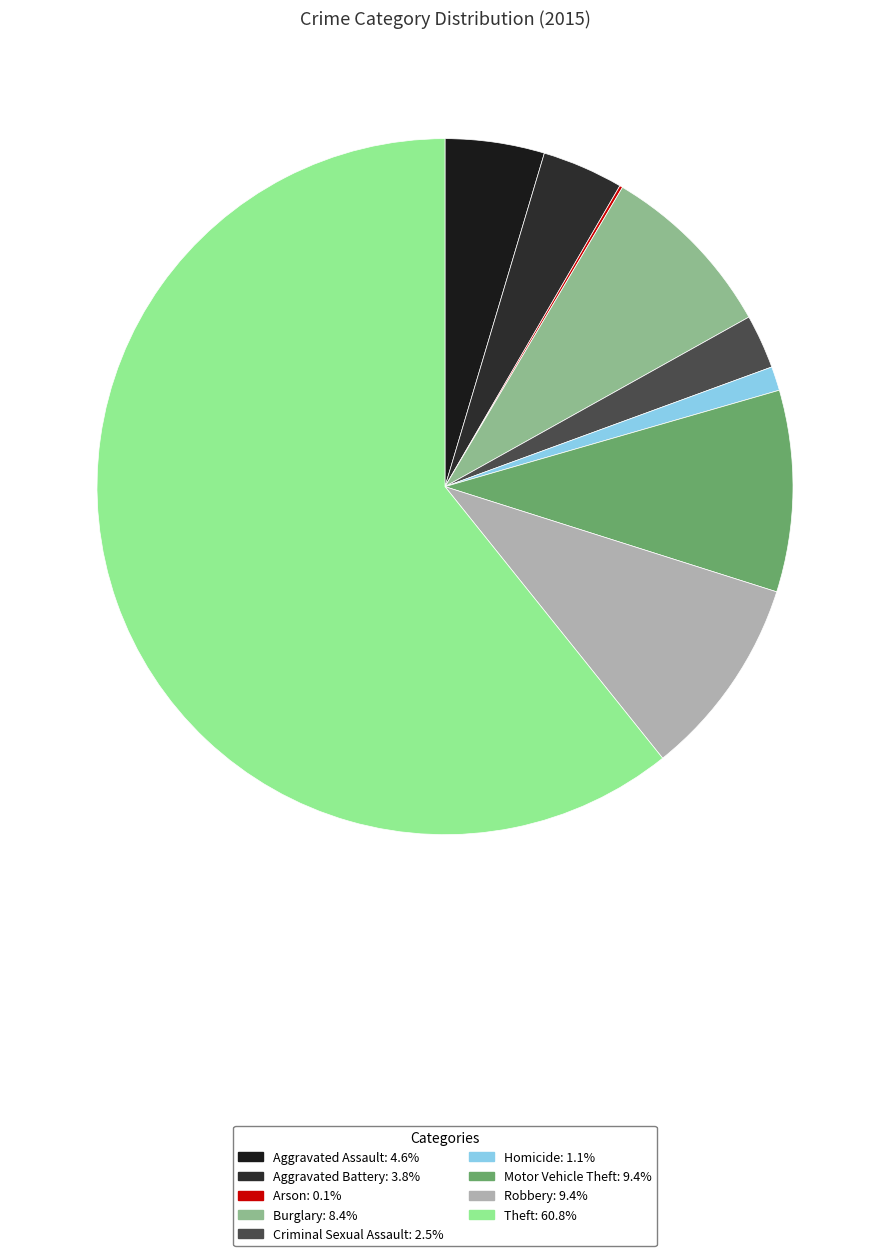

Which slice represents more than half of the pie?

Theft